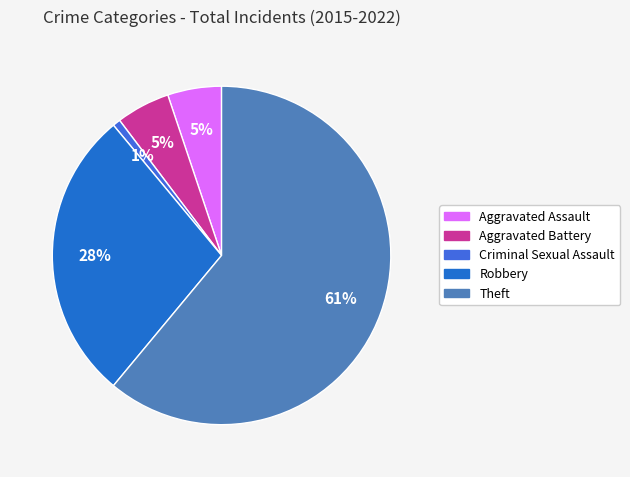

Rank the categories by value from lowest to highest.

Criminal Sexual Assault, Aggravated Assault, Aggravated Battery, Robbery, Theft